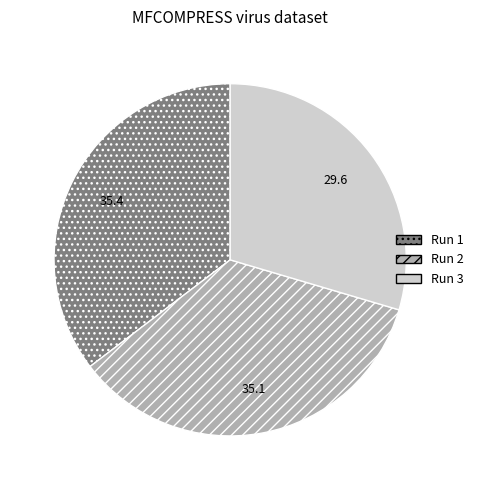

Is there any slice that represents more than half of the pie?

No